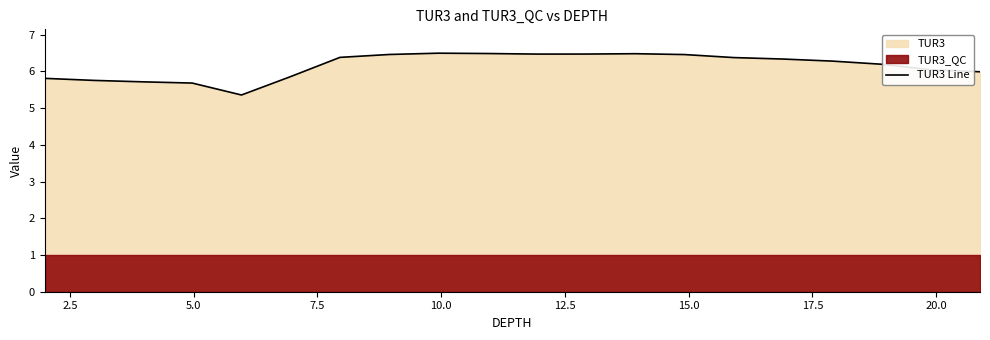

What is the highest value of the TUR3 Line series?

6.5